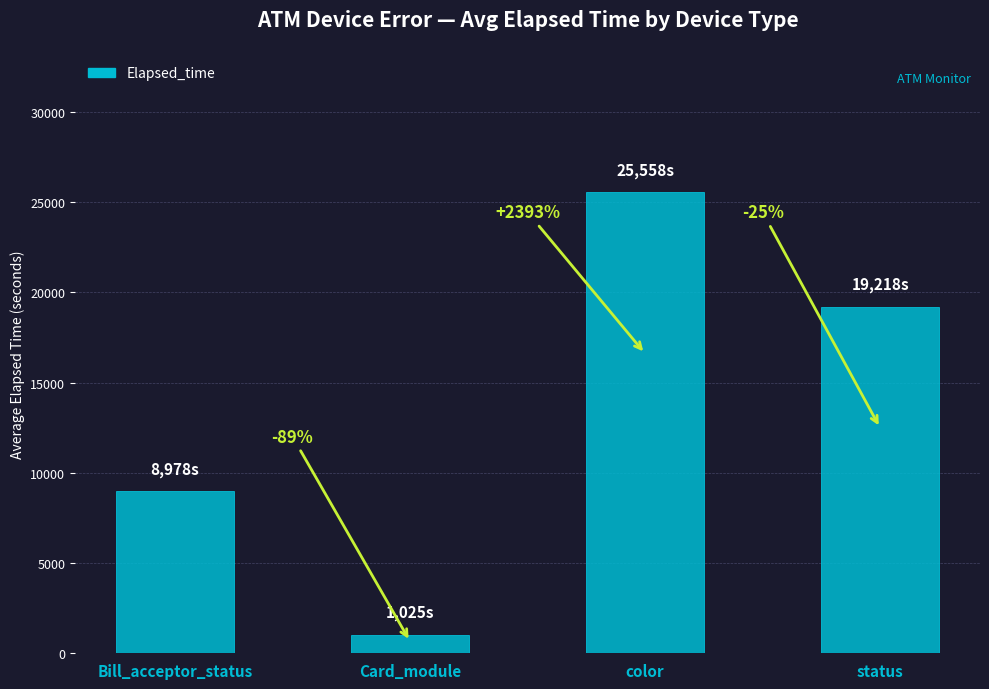

What is the sum of the values at color and status?

44776